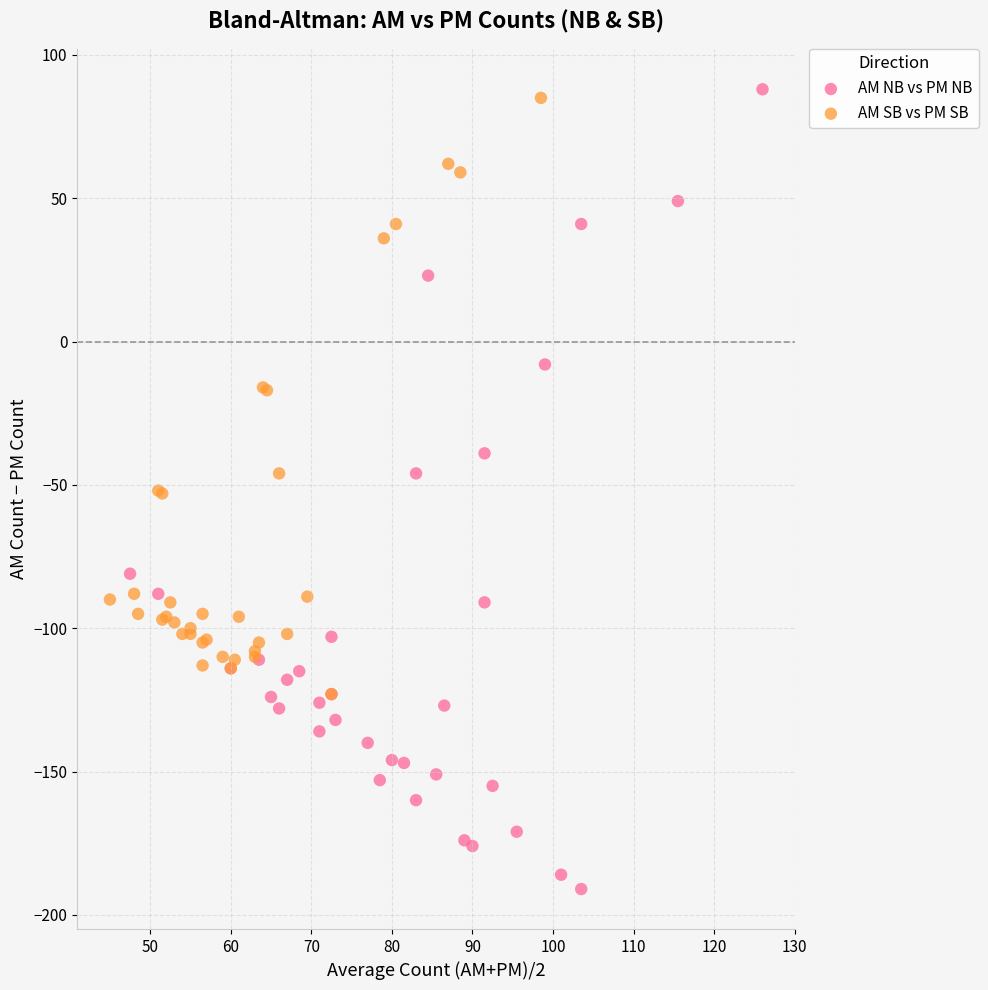

What are all the series names shown in the legend?

AM NB vs PM NB, AM SB vs PM SB